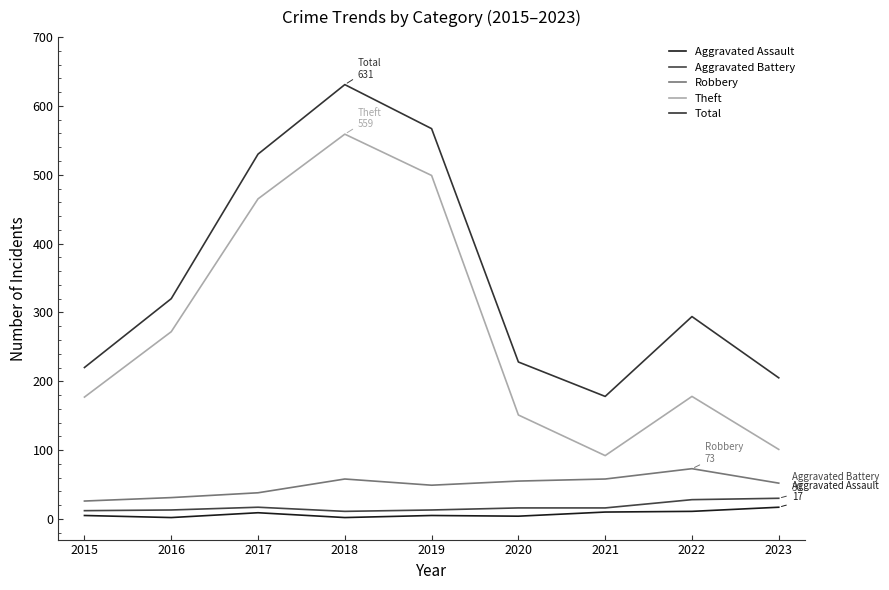

How many interior local valleys does the Total series have?

1